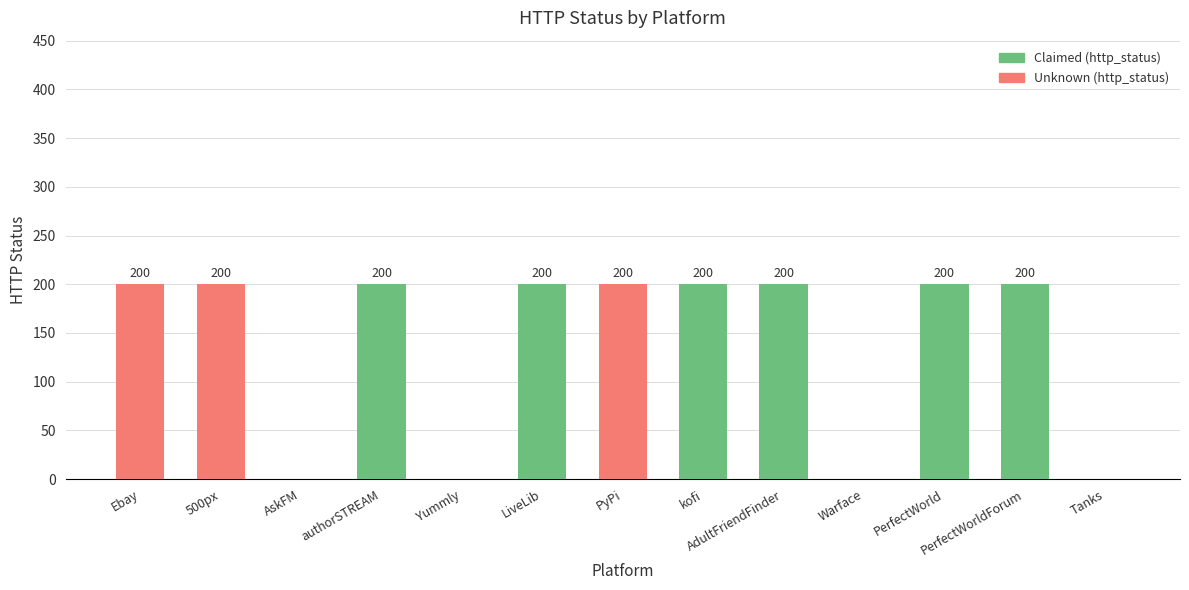

Does the chart contain stacked bars?

Yes